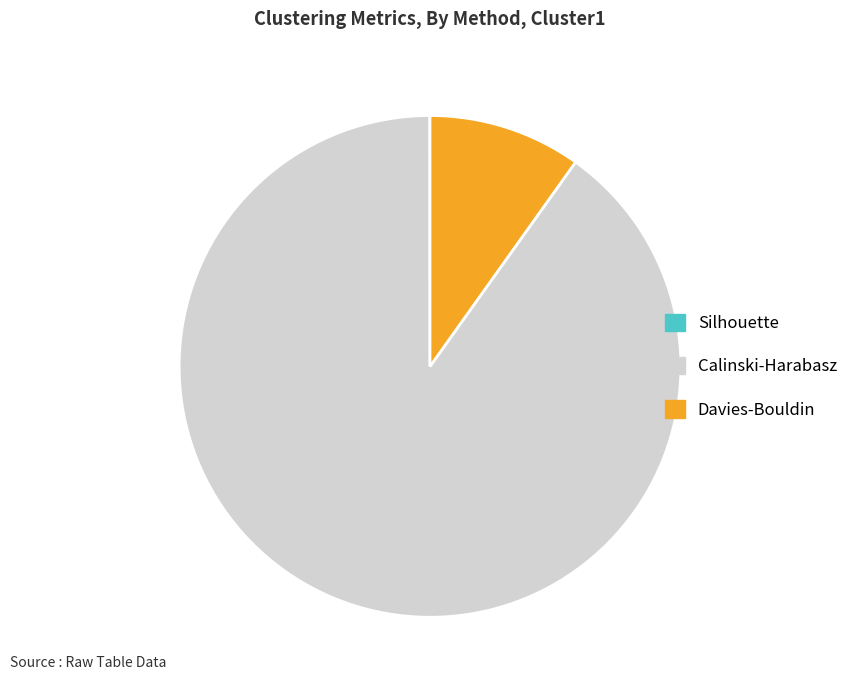

Which slice is the largest?

Calinski-Harabasz